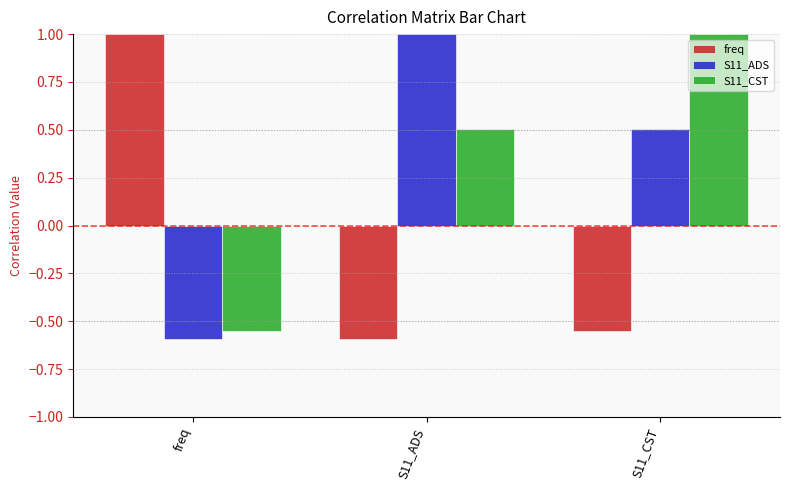

Does the chart contain stacked bars?

No